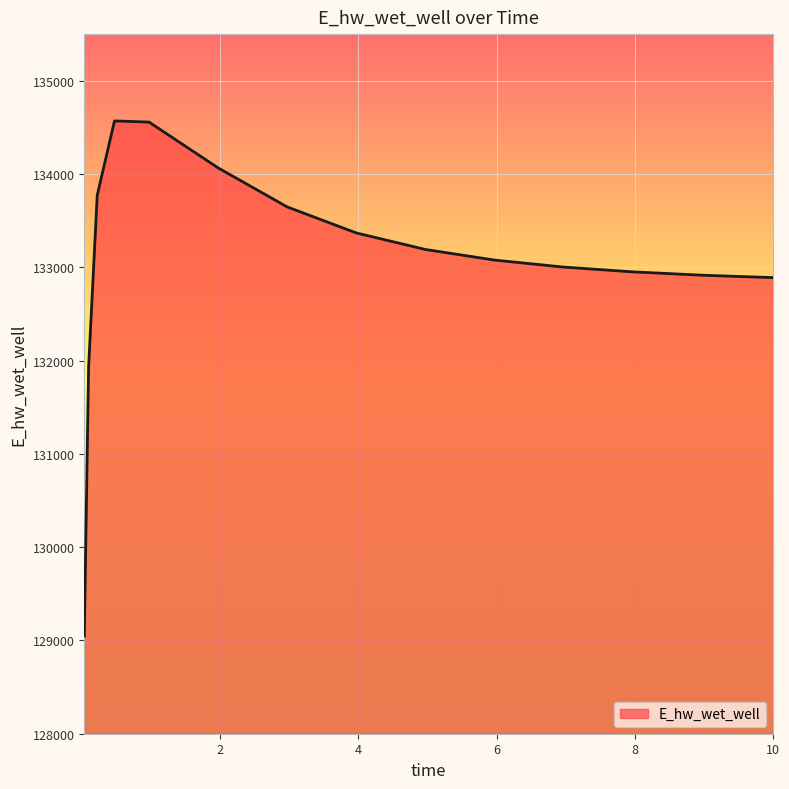

What is the maximum value shown in the chart?

134569.5